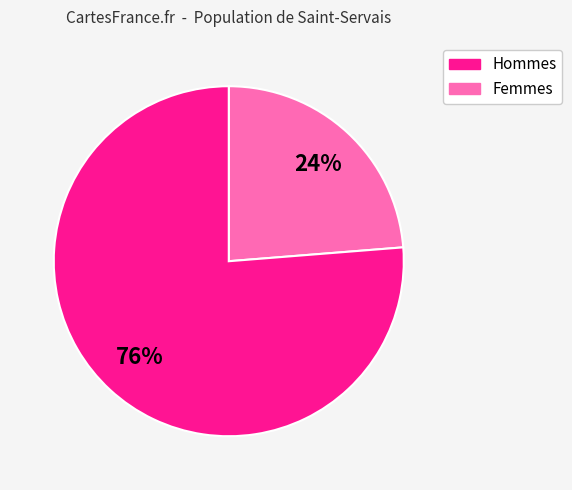

Is there a majority slice in this chart?

Yes